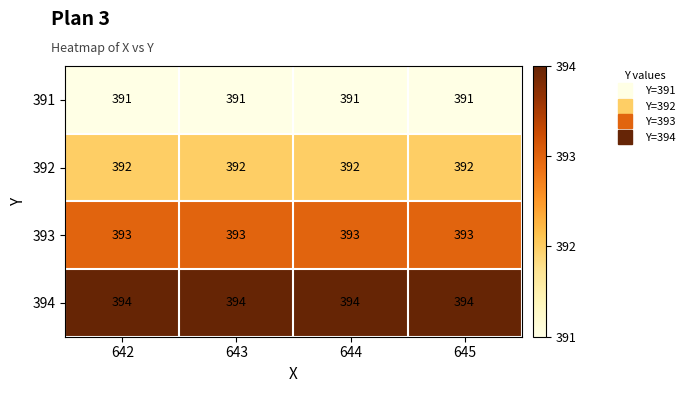

Read the 391 value at 645.

391